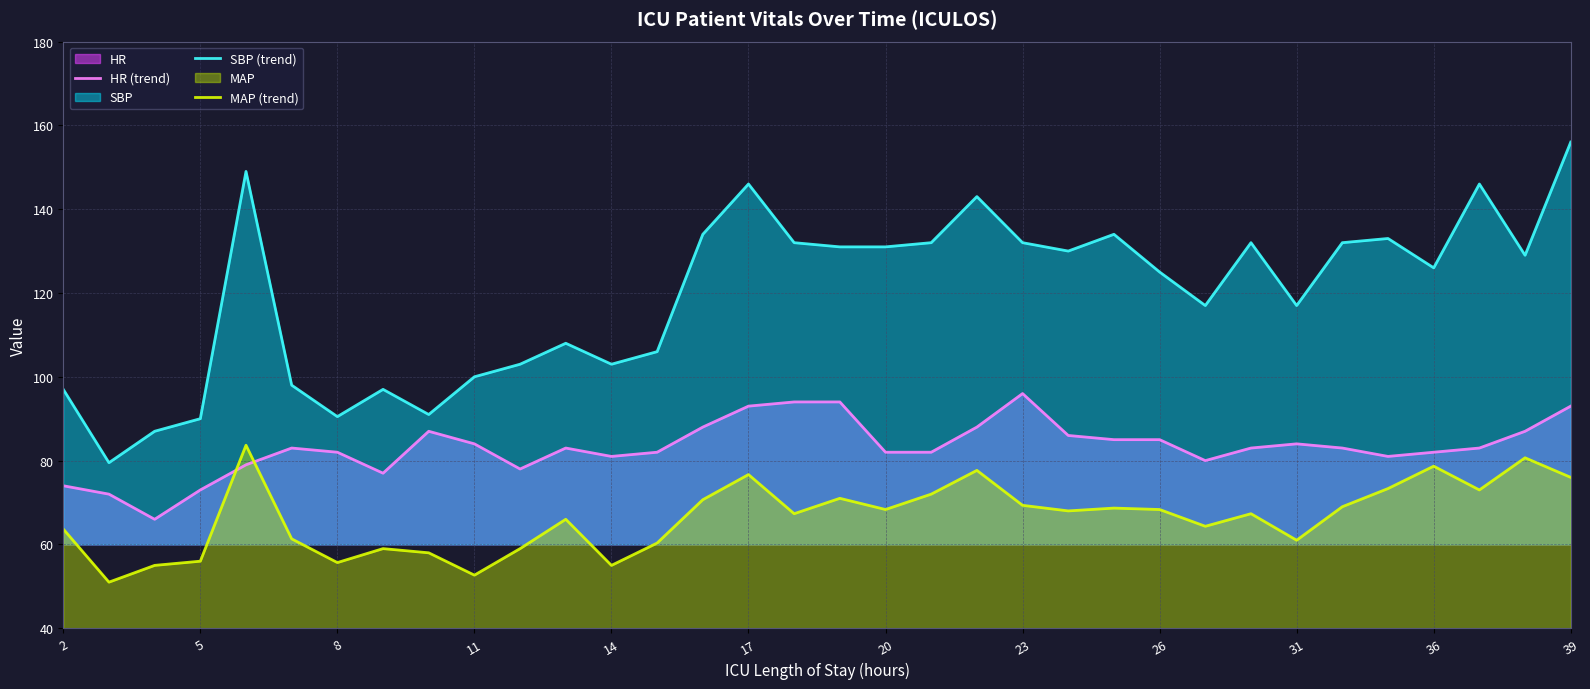

True or false: HR (trend) and SBP (trend) intersect in this chart.

False